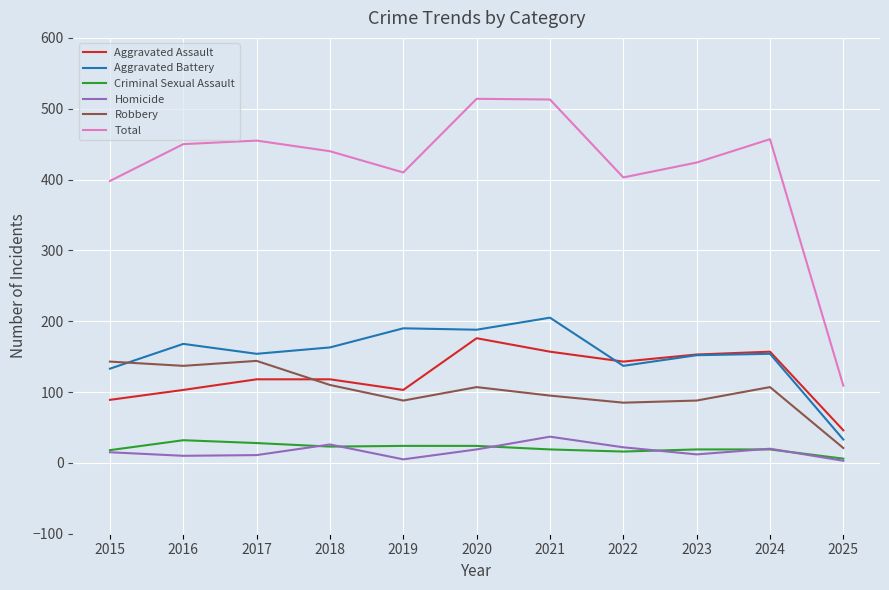

Read the Total value at 2024, to the nearest 5.

455